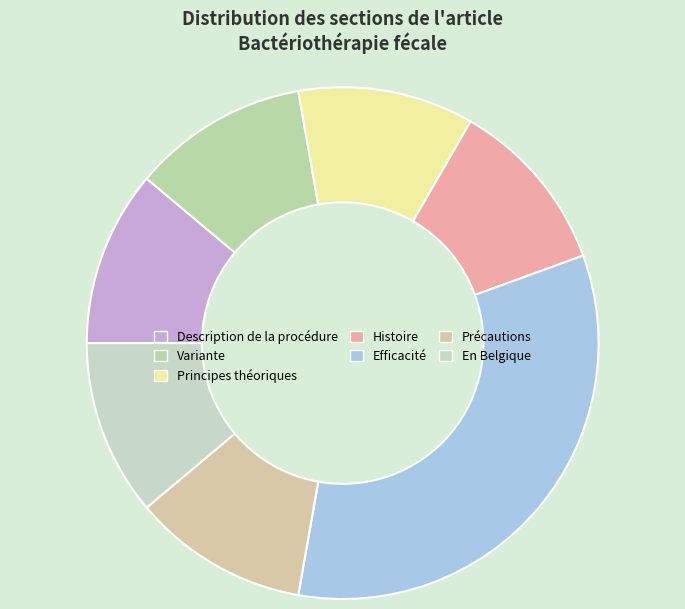

Is there a majority slice in this chart?

No